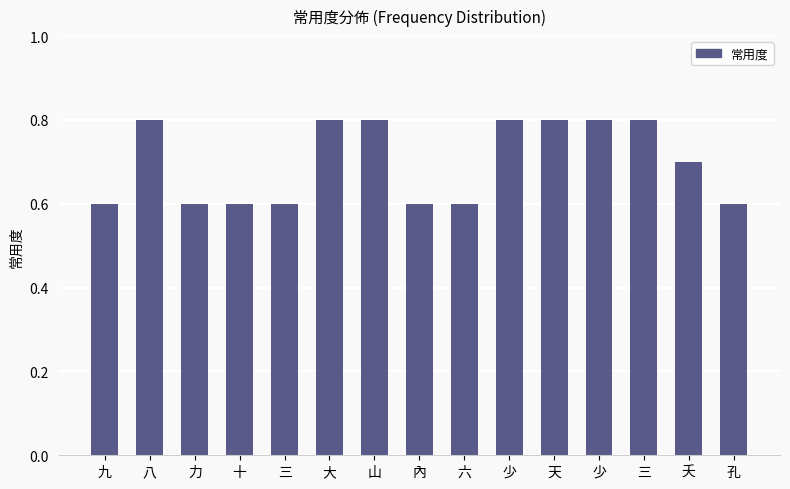

What is the label of the 3rd bar from the right?

三